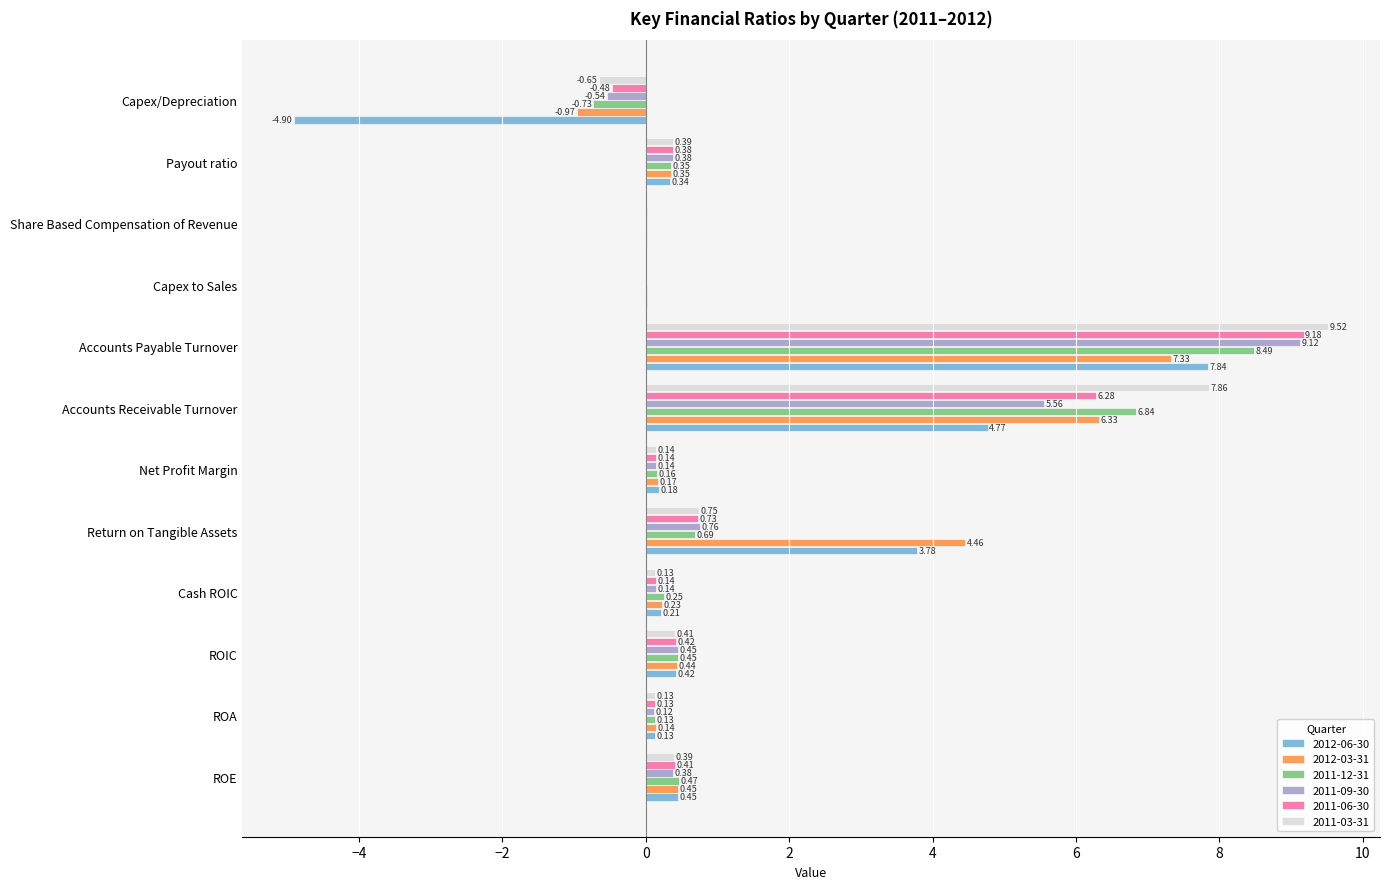

Which category has the highest value in the 2011-03-31 series?

Accounts Payable Turnover